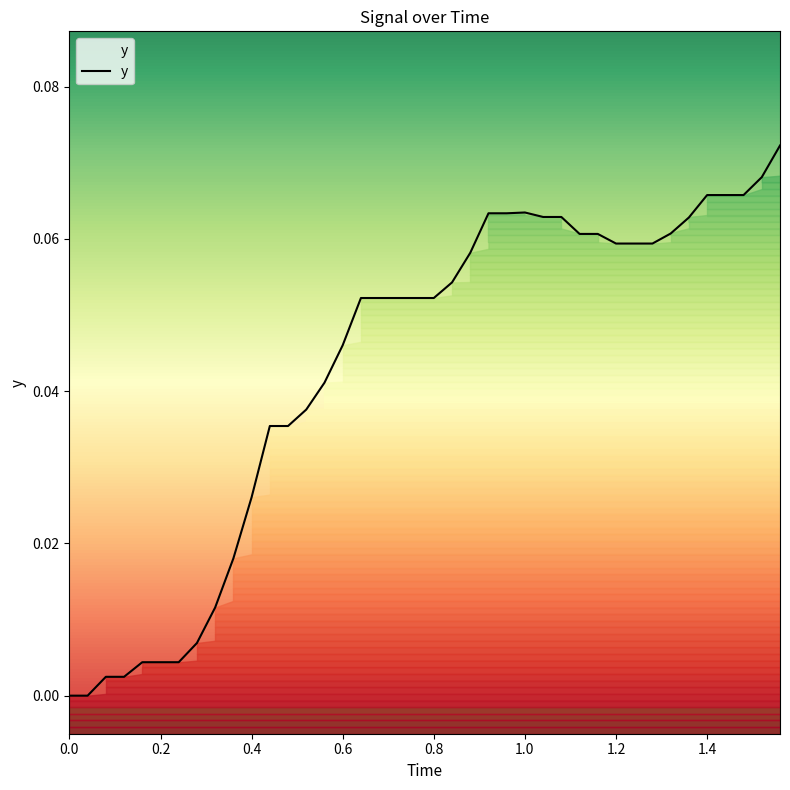

How many distinct data groups are displayed?

1